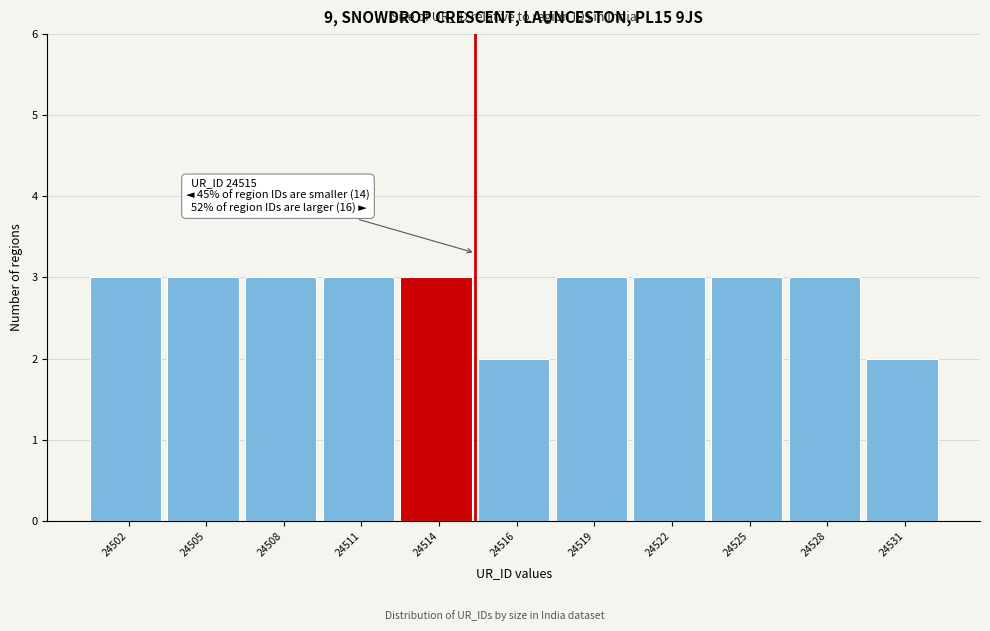

Reading left to right, extract all data points from this chart.

24502=3	24505=3	24508=3	24511=3	24514=3	24516=2	24519=3	24522=3	24525=3	24528=3	24531=2